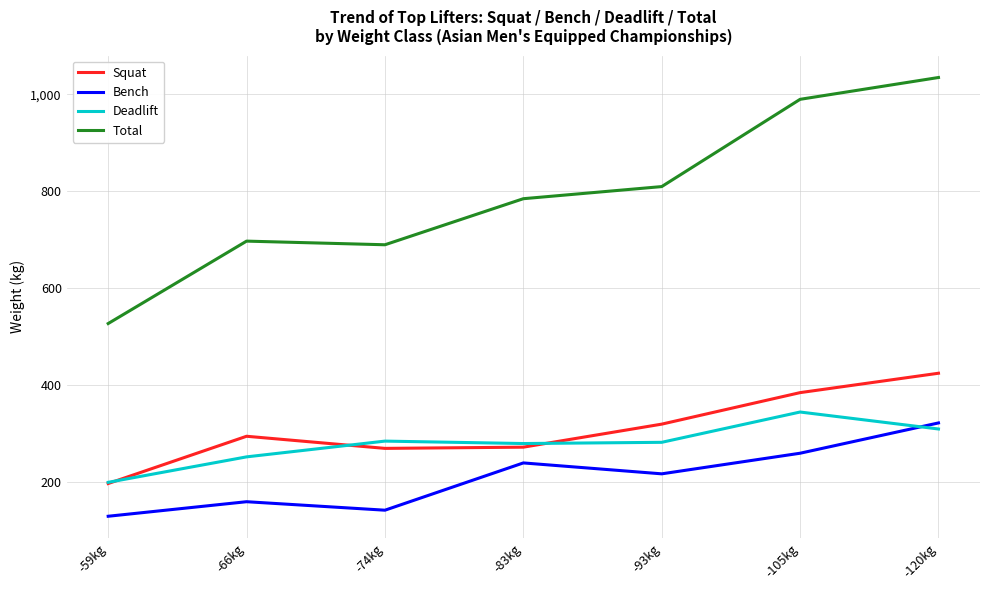

True or false: Total and Bench cross at least once.

False